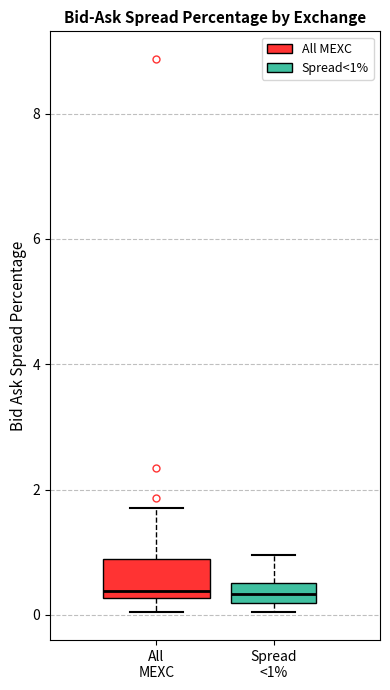

Reading left to right, transcribe this box plot: for each box, give where its median line is, the range the box spans, and where its two whiskers end, as read against the y-axis. The values are not printed on the chart, so give them approximately, as read against the axis.

All MEXC: median 0.4, box 0.2 to 0.8, whiskers 0.0 to 1.8
Spread <1%: median 0.4, box 0.2 to 0.6, whiskers 0.0 to 1.0